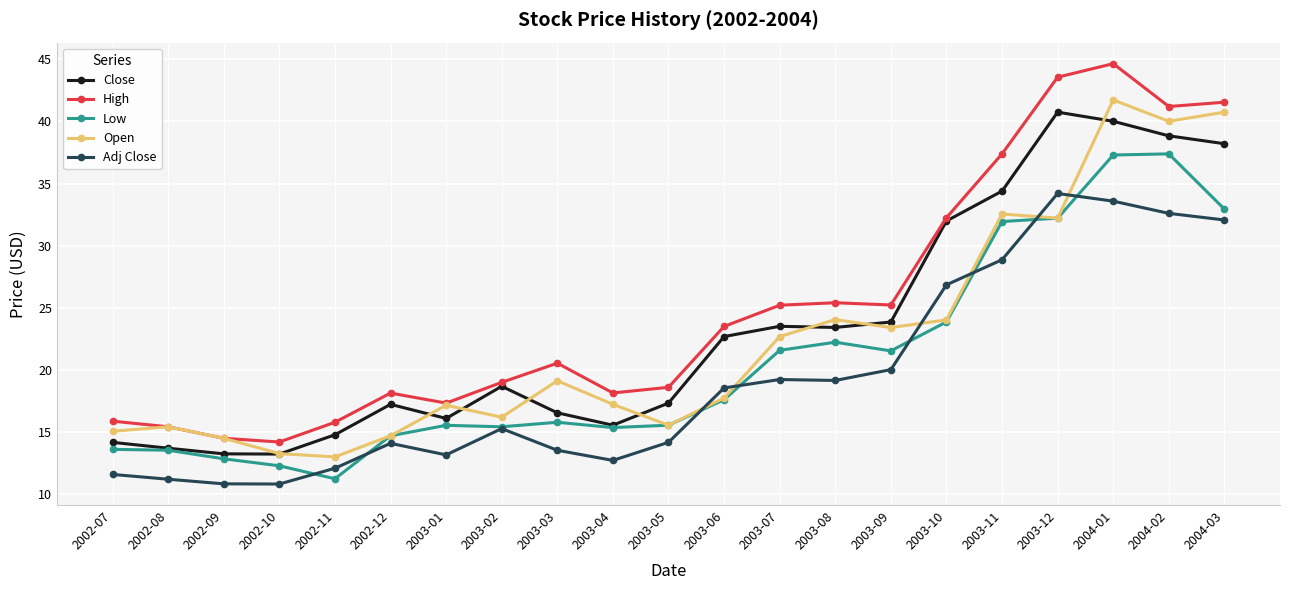

What is the minimum value for Low?

11.2